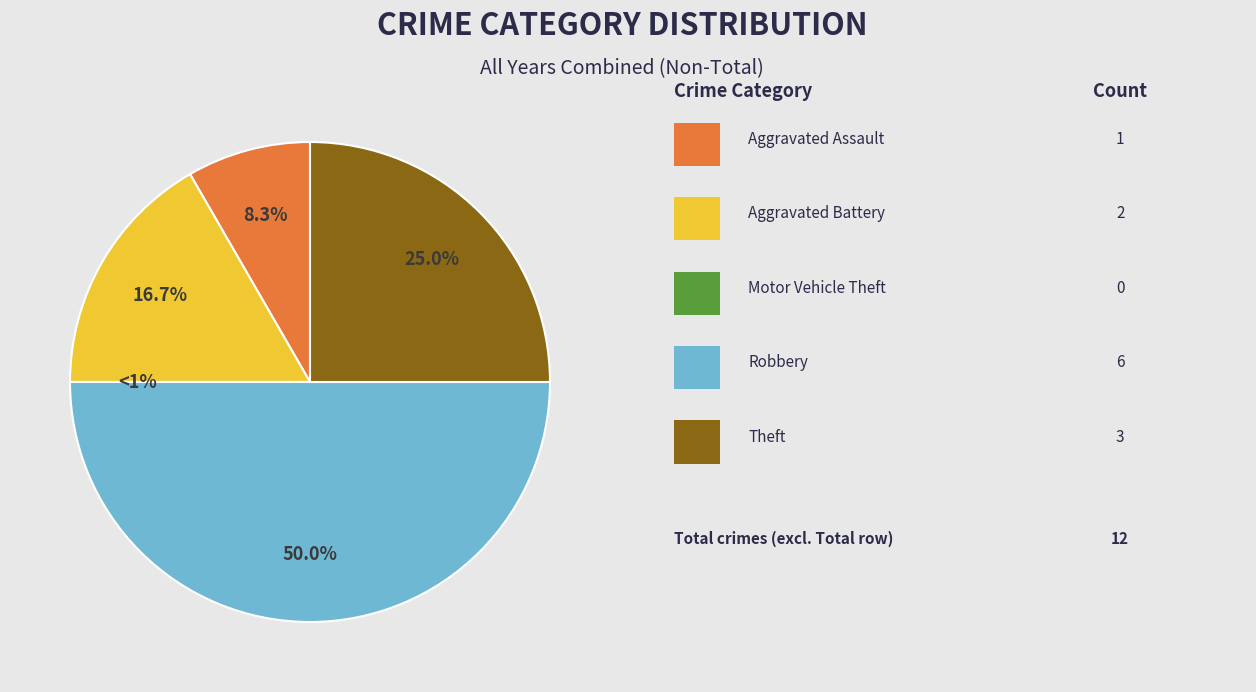

Is there a majority slice in this chart?

No